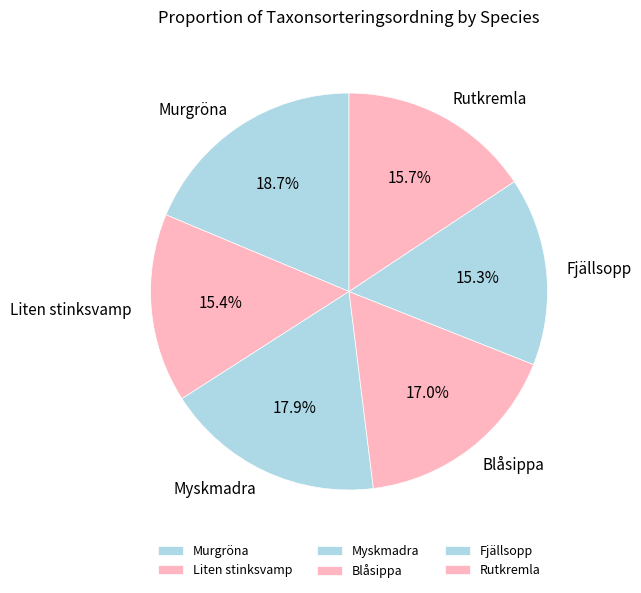

The Myskmadra slice represents 12% of the pie. True or false?

False